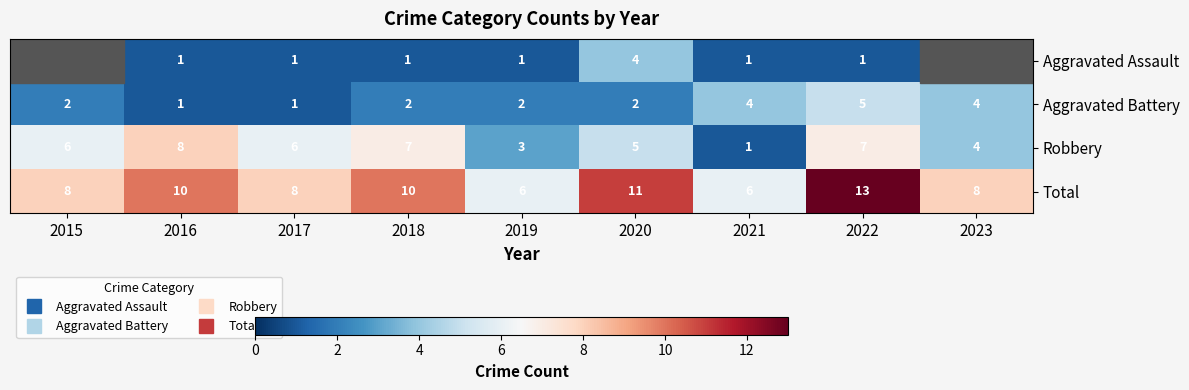

Which series has the largest total across all categories?

Total